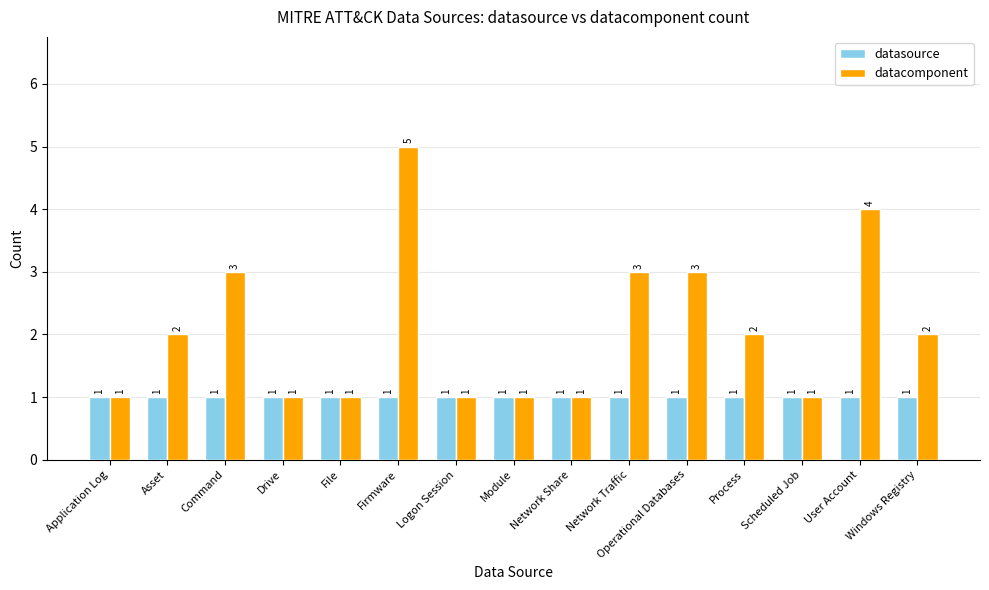

Reading left to right, list all the values displayed in this chart.

datasource: Application Log=1	Asset=1	Command=1	Drive=1	File=1	Firmware=1	Logon Session=1	Module=1	Network Share=1	Network Traffic=1	Operational Databases=1	Process=1	Scheduled Job=1	User Account=1	Windows Registry=1
datacomponent: Application Log=1	Asset=2	Command=3	Drive=1	File=1	Firmware=5	Logon Session=1	Module=1	Network Share=1	Network Traffic=3	Operational Databases=3	Process=2	Scheduled Job=1	User Account=4	Windows Registry=2